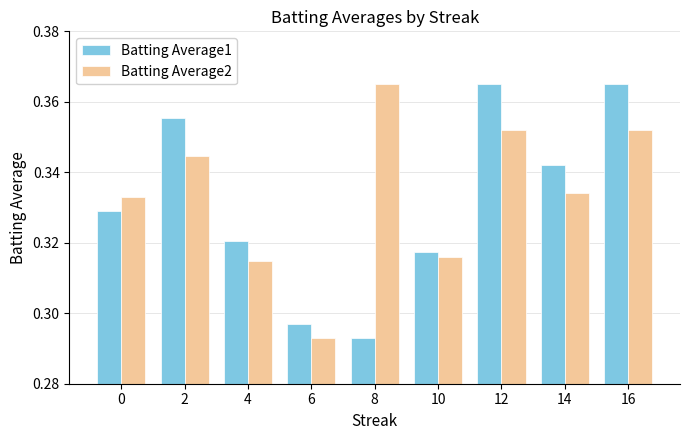

At which label does Batting Average2 reach its peak?

8